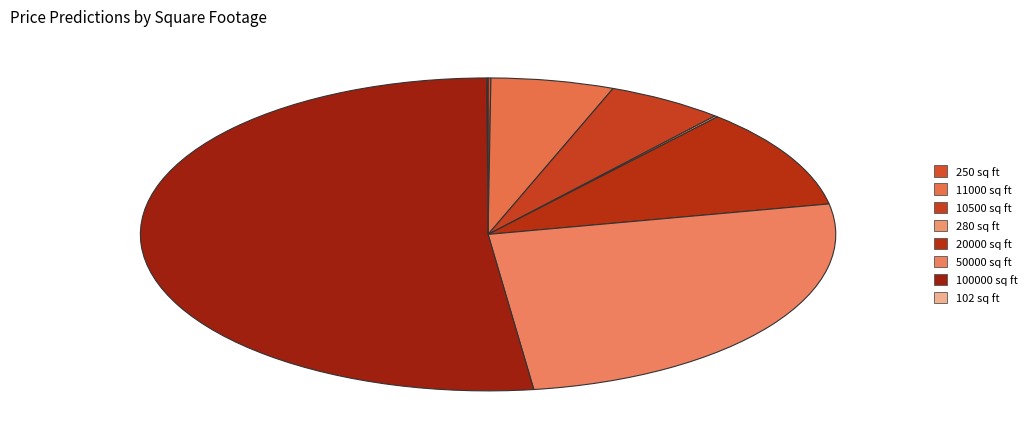

Does 100000 sq ft account for over 50% of the chart?

Yes